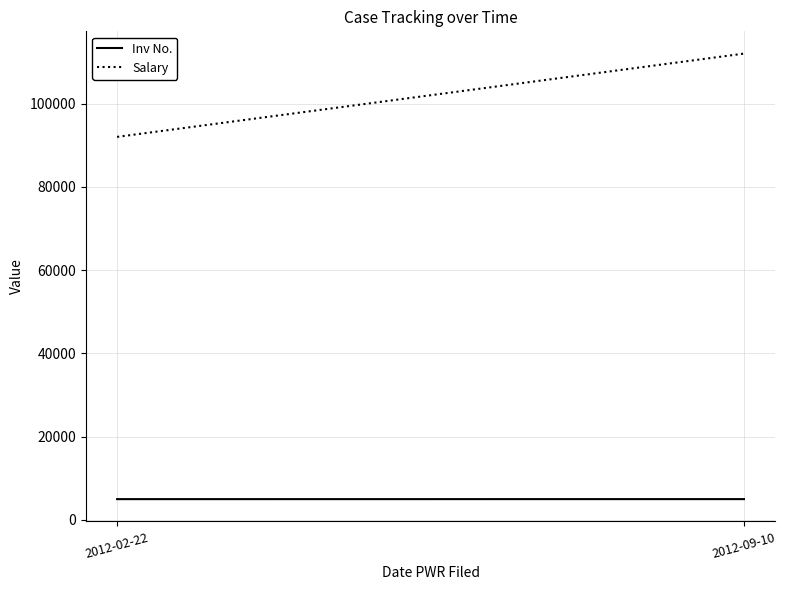

At which label is Salary closest to 102000?

2012-02-22